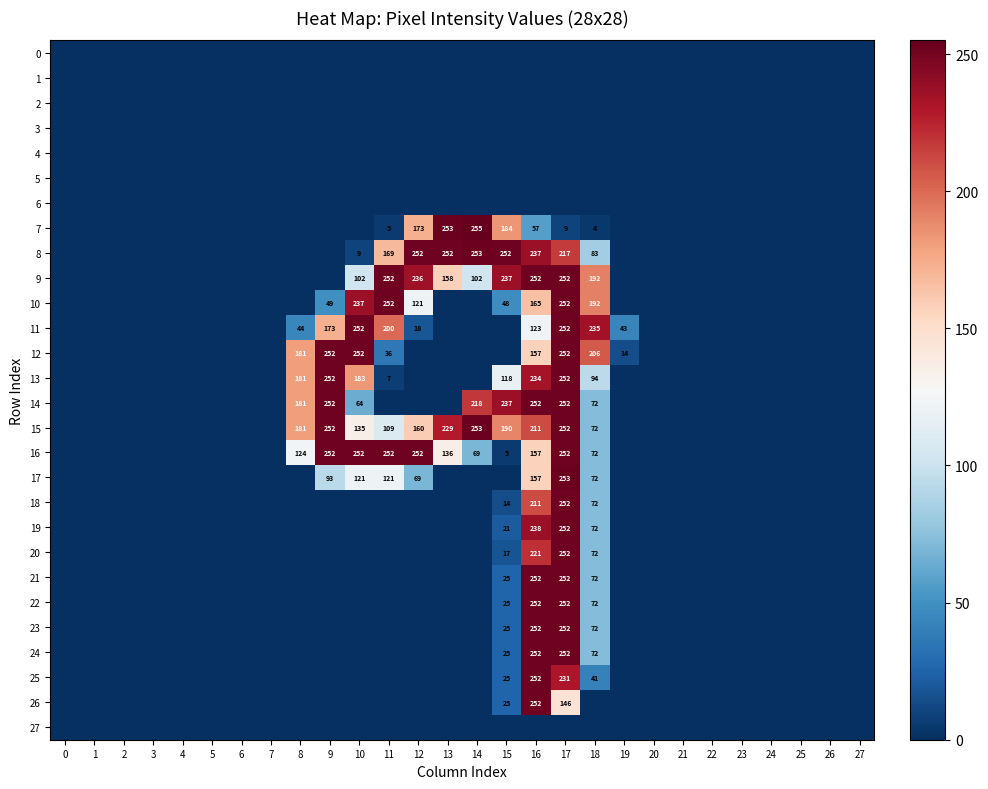

Count the number of data series in this chart.

28